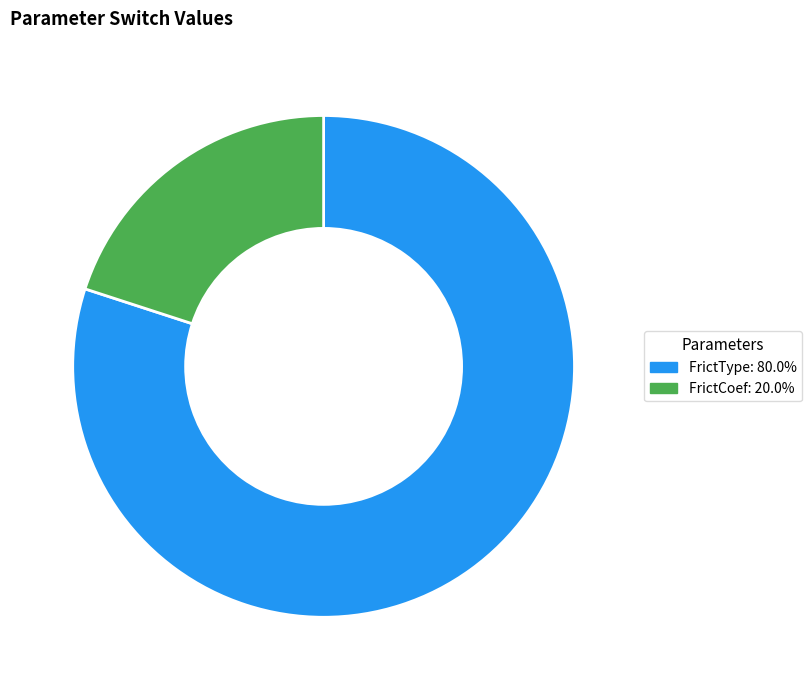

Is there any slice that represents more than half of the pie?

Yes